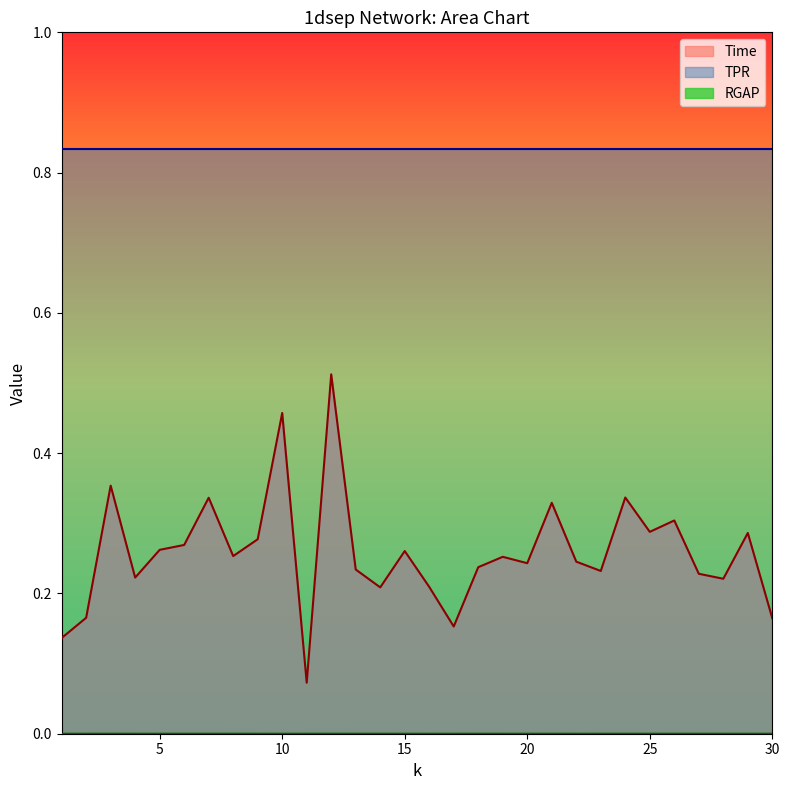

In Time, how many points are higher than both neighbors (excluding endpoints)?

10